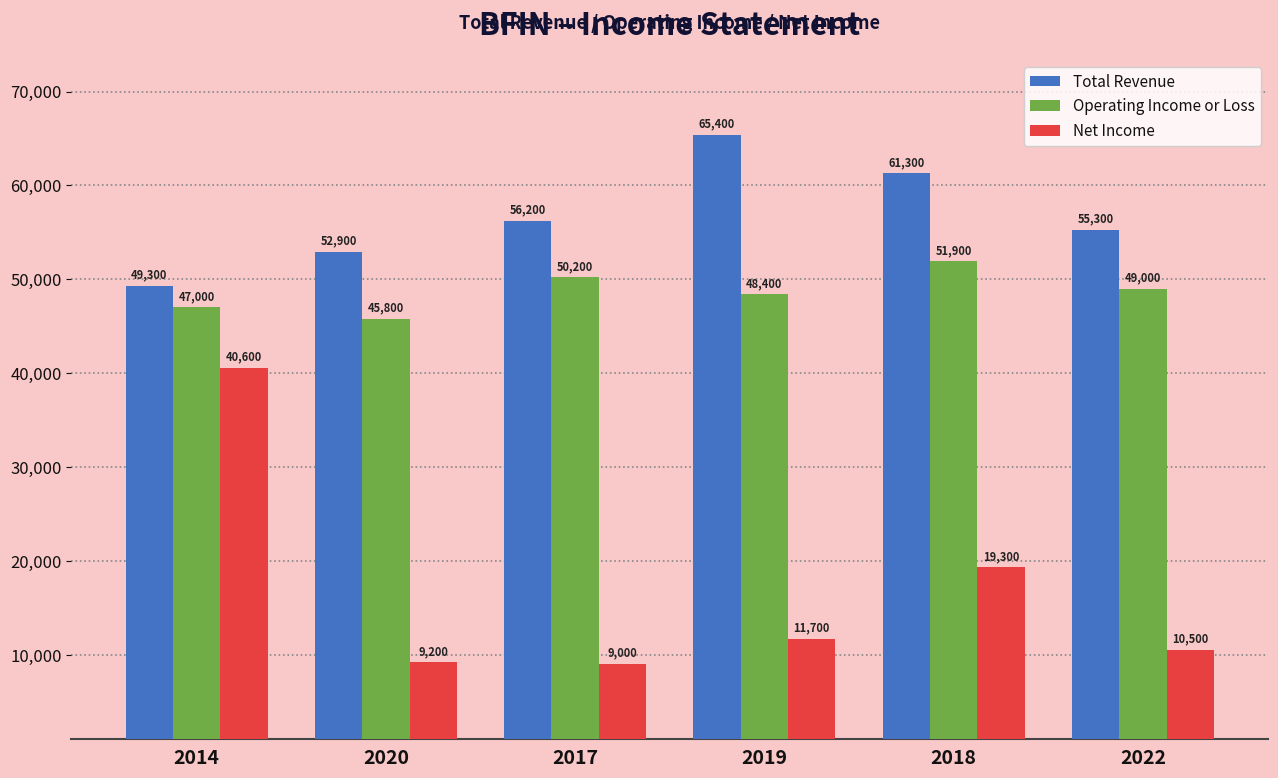

Reading left to right, extract all data points from this chart.

Total Revenue: 49300	52900	56200	65400	61300	55300
Operating Income or Loss: 47000	45800	50200	48400	51900	49000
Net Income: 40600	9200	9000	11700	19300	10500